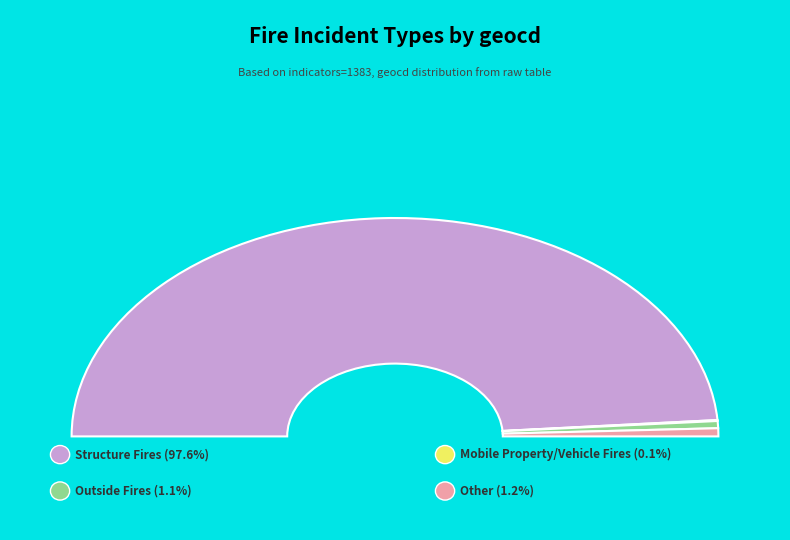

Is the sum of geocd_0 and geocd_15 greater than half?

No